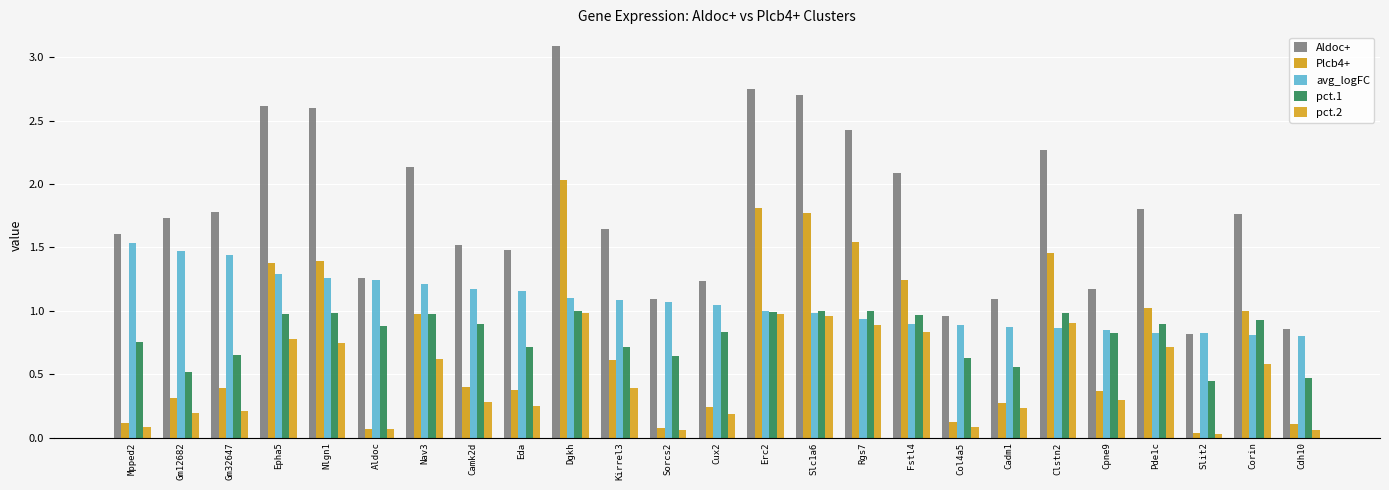

What position from the left is Cpne9?

21